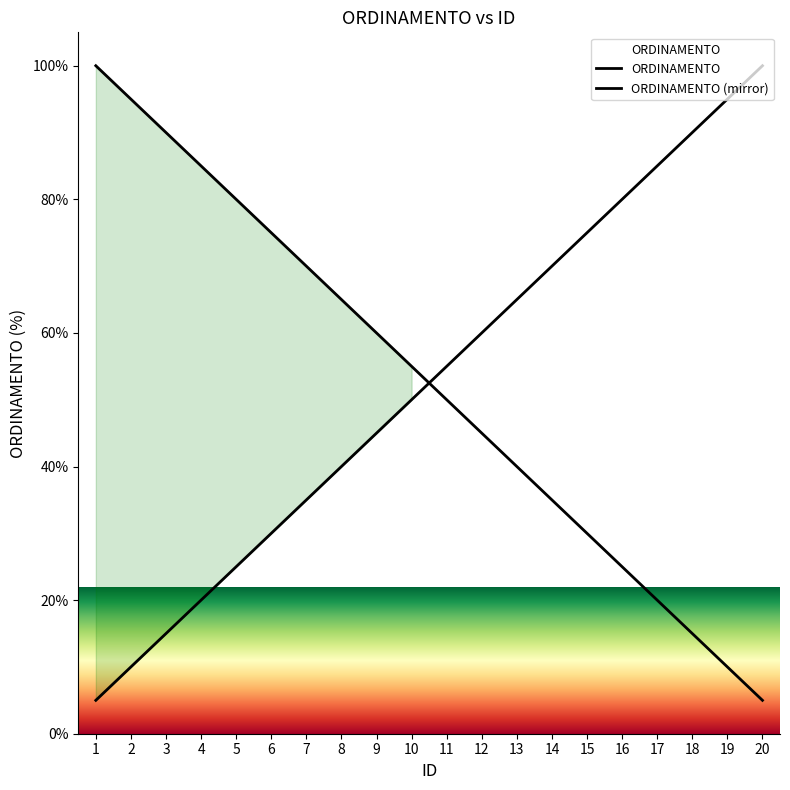

What is the value of the ORDINAMENTO (mirror) point at the 9th from the left?

60.0